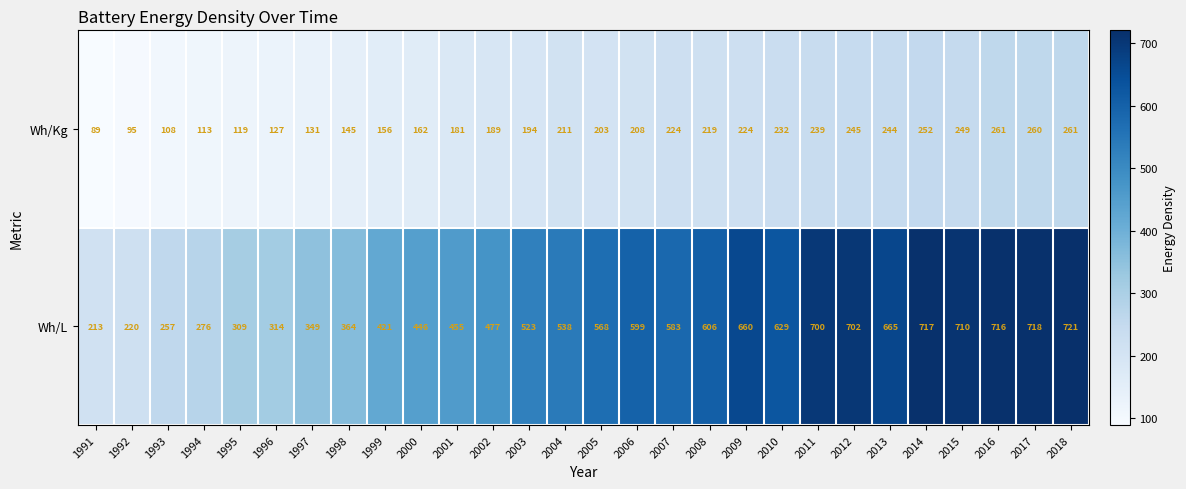

Which series has the largest range (max minus min)?

Wh/L